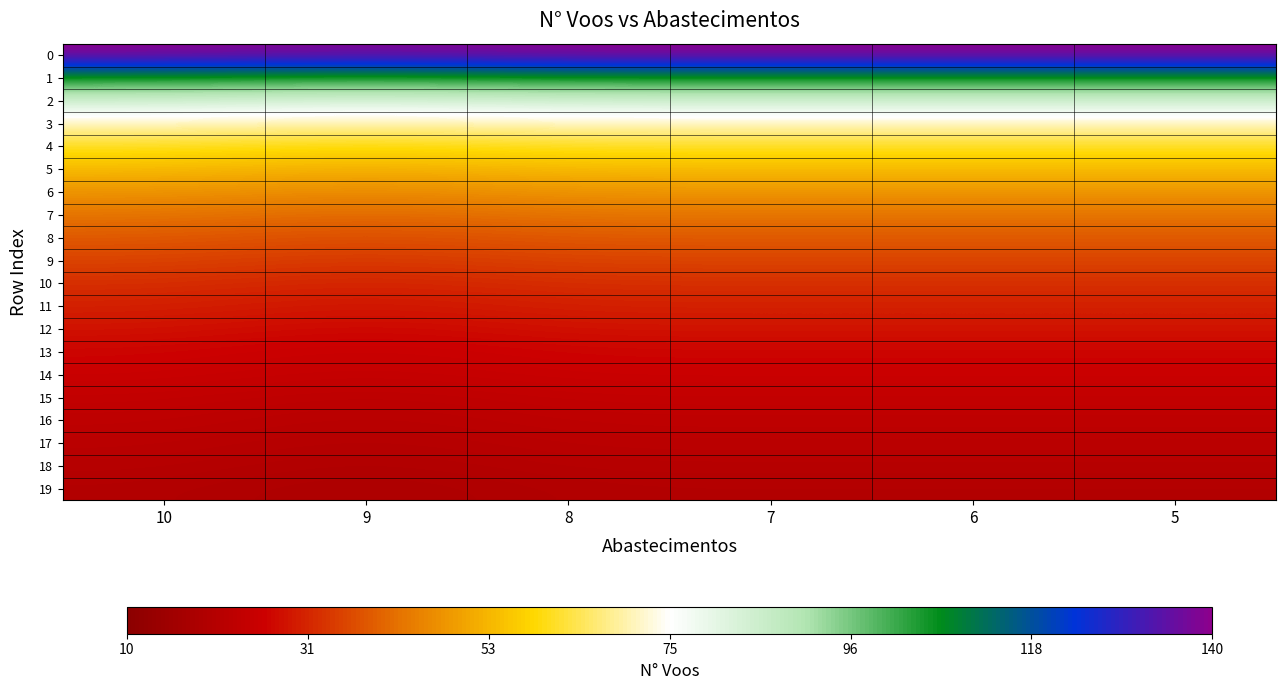

Rank the series at 8 from highest to lowest value.

0, 1, 2, 3, 4, 5, 6, 7, 8, 9, 10, 11, 12, 13, 14, 15, 16, 17, 18, 19